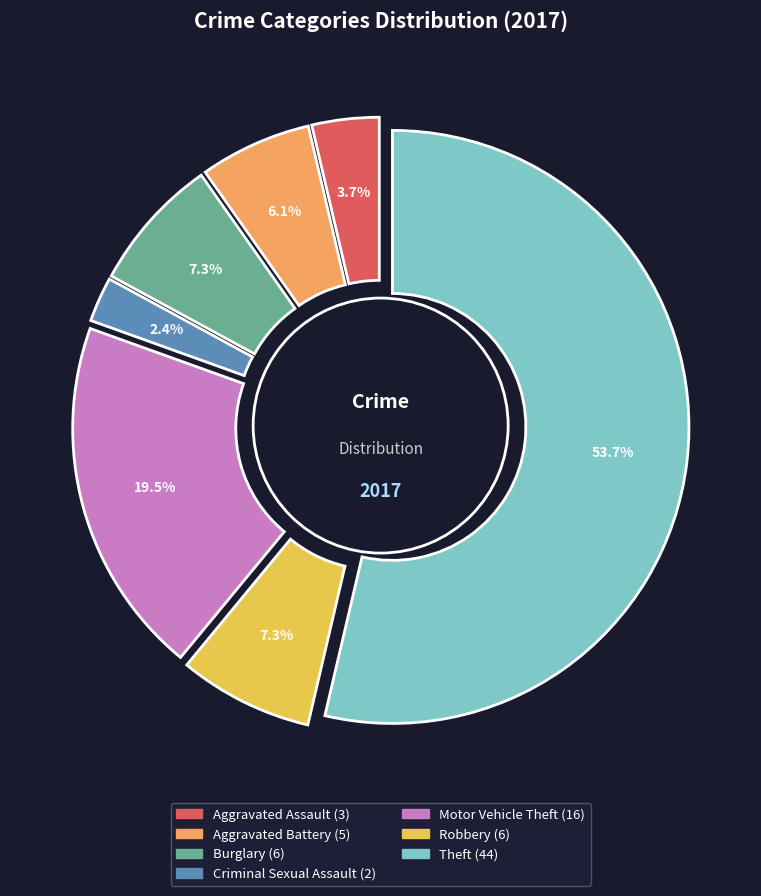

Which category has the smallest portion of the pie?

Criminal Sexual Assault